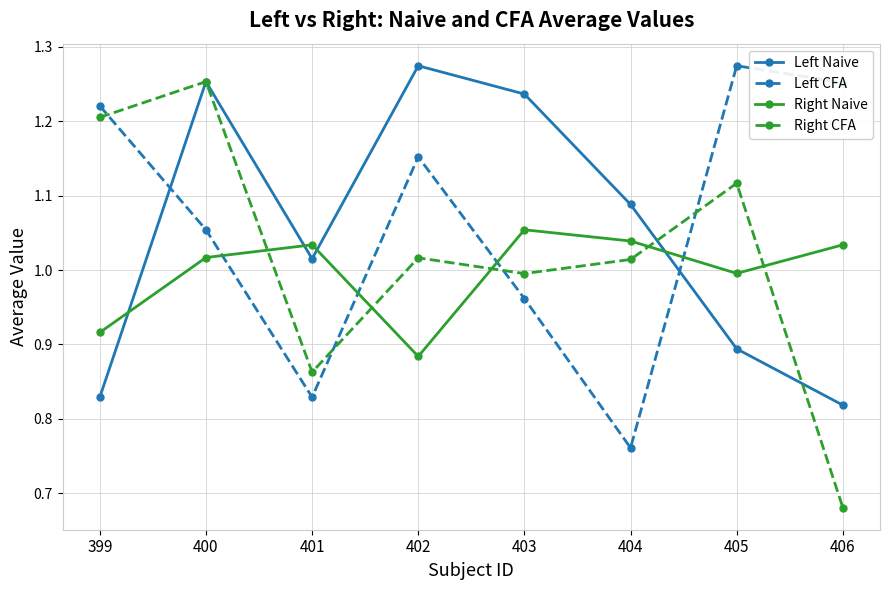

Where is the first local maximum for Right Naive?

401